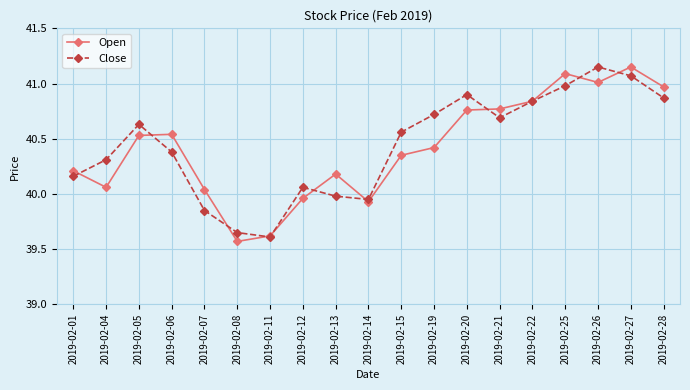

Rank the series at 2019-02-14 from highest to lowest value.

Close, Open